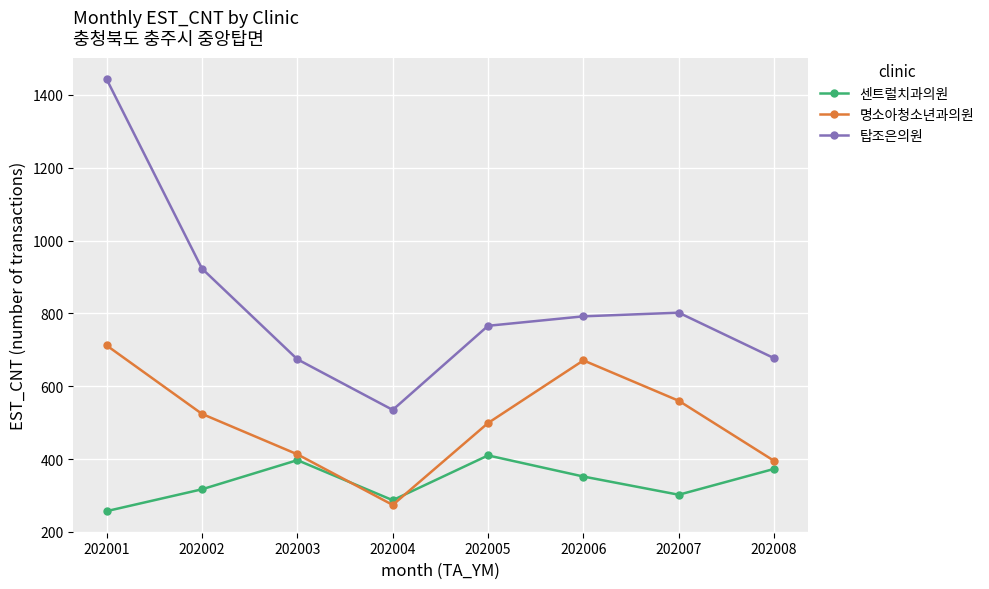

The 탑조은의원 series shows 802 at 202007. True or false?

True